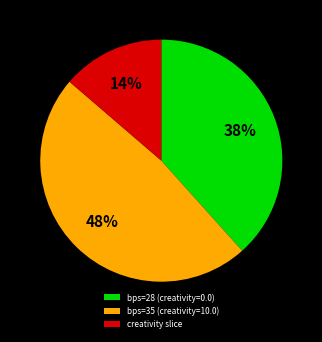

Is bps=28 (creativity=0.0) the majority of the pie?

No